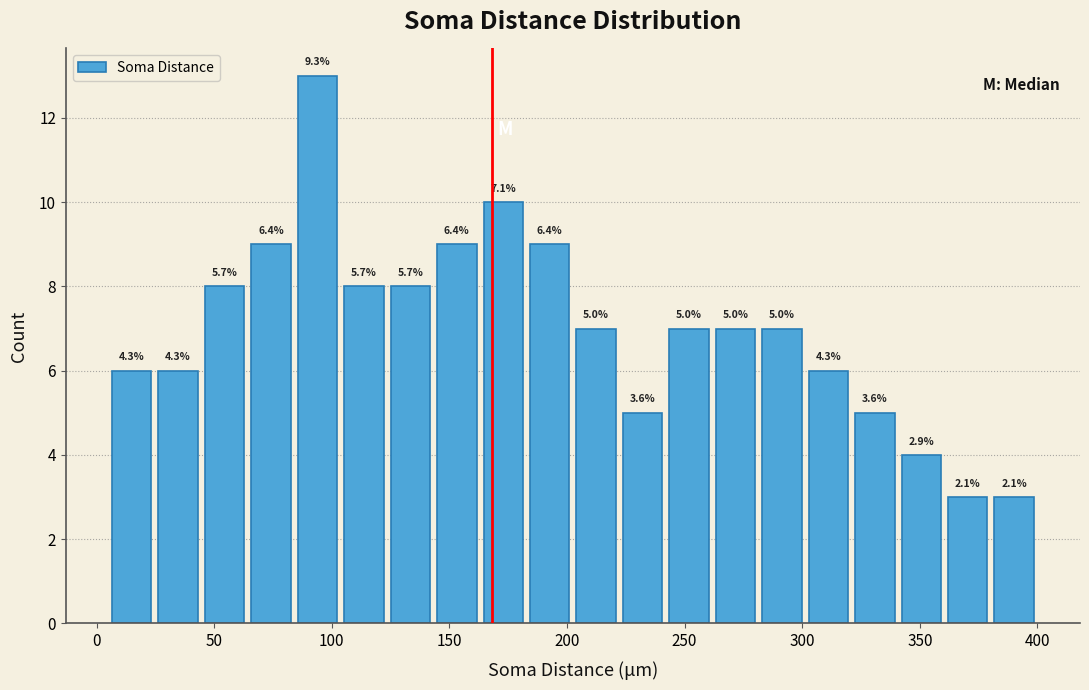

Read against the x-axis, roughly where is the centre of the tallest bar?

95